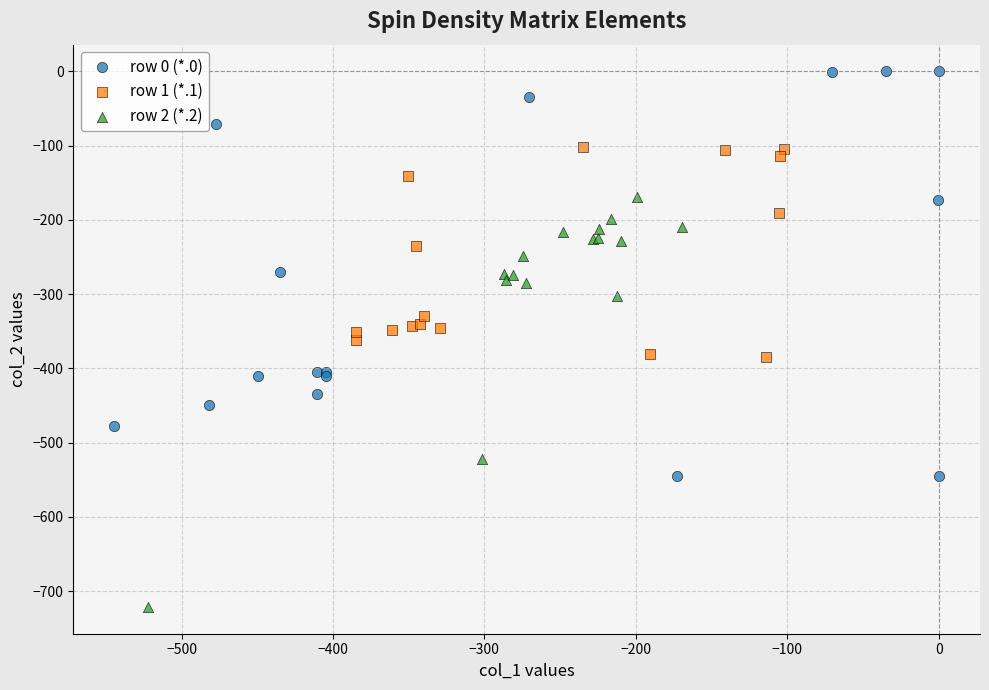

Which series contains the lowest Y value?

row 2 (*.2)